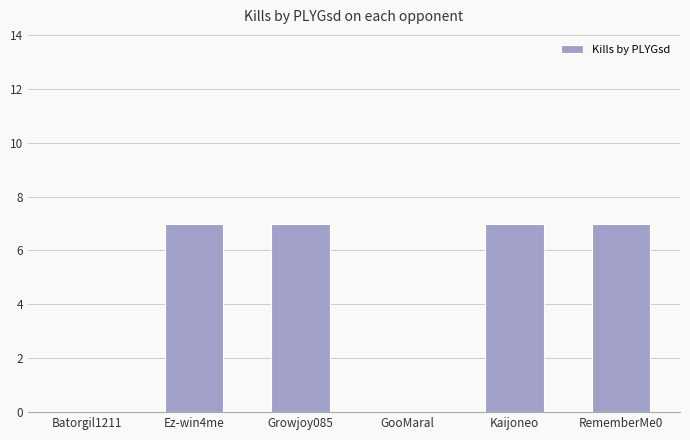

The value at RememberMe0 is 10. True or false?

False